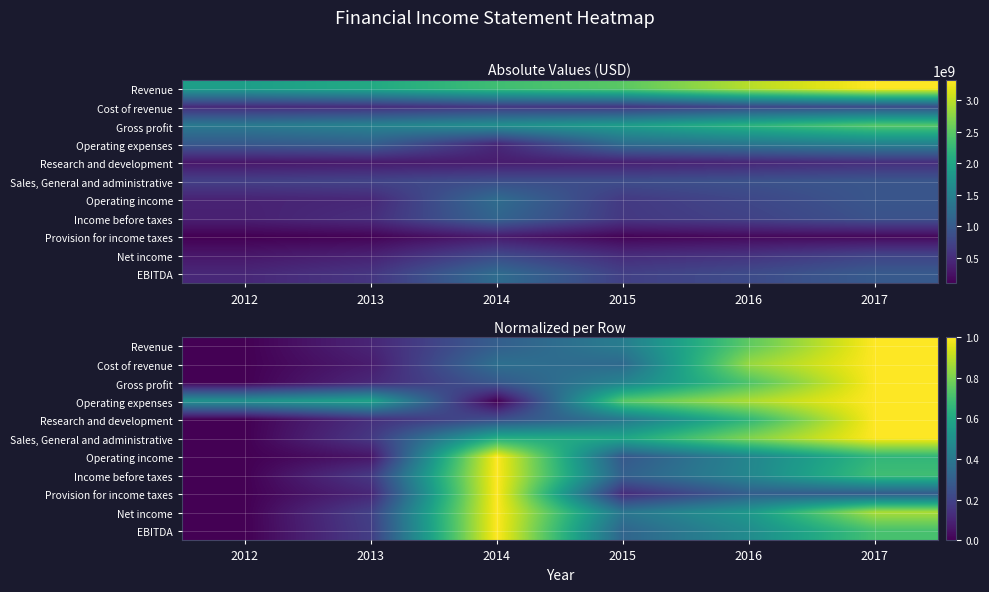

What is the sum of the Revenue values at 2012 and 2013?

0.1